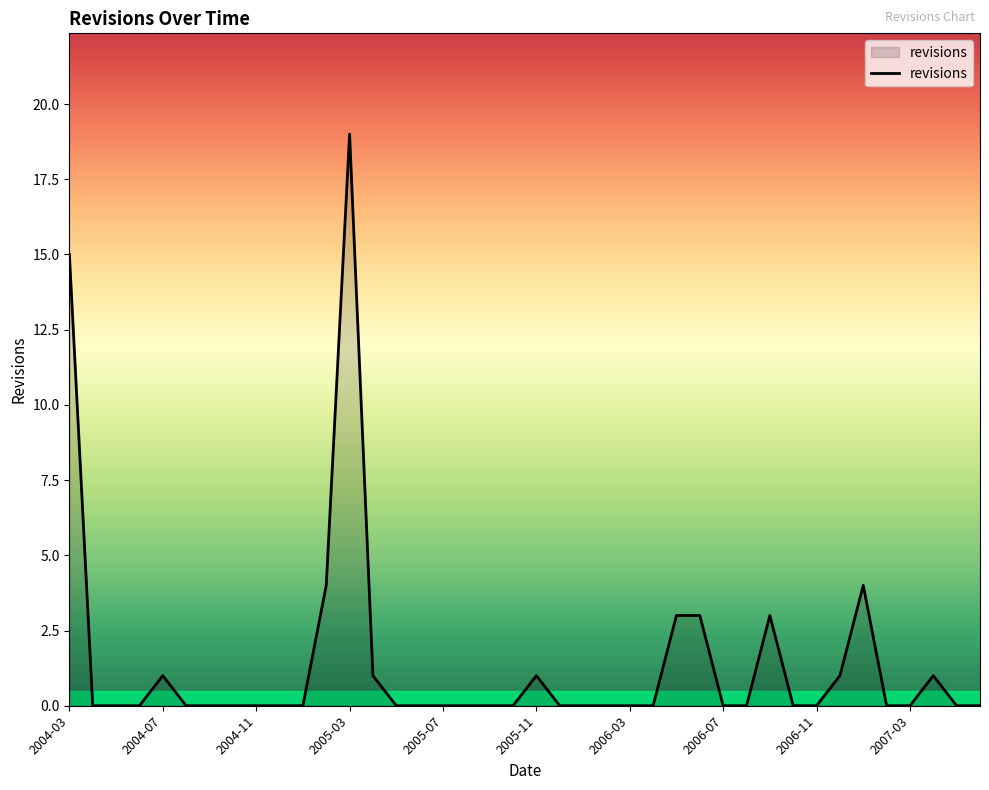

What is the greatest value displayed?

19